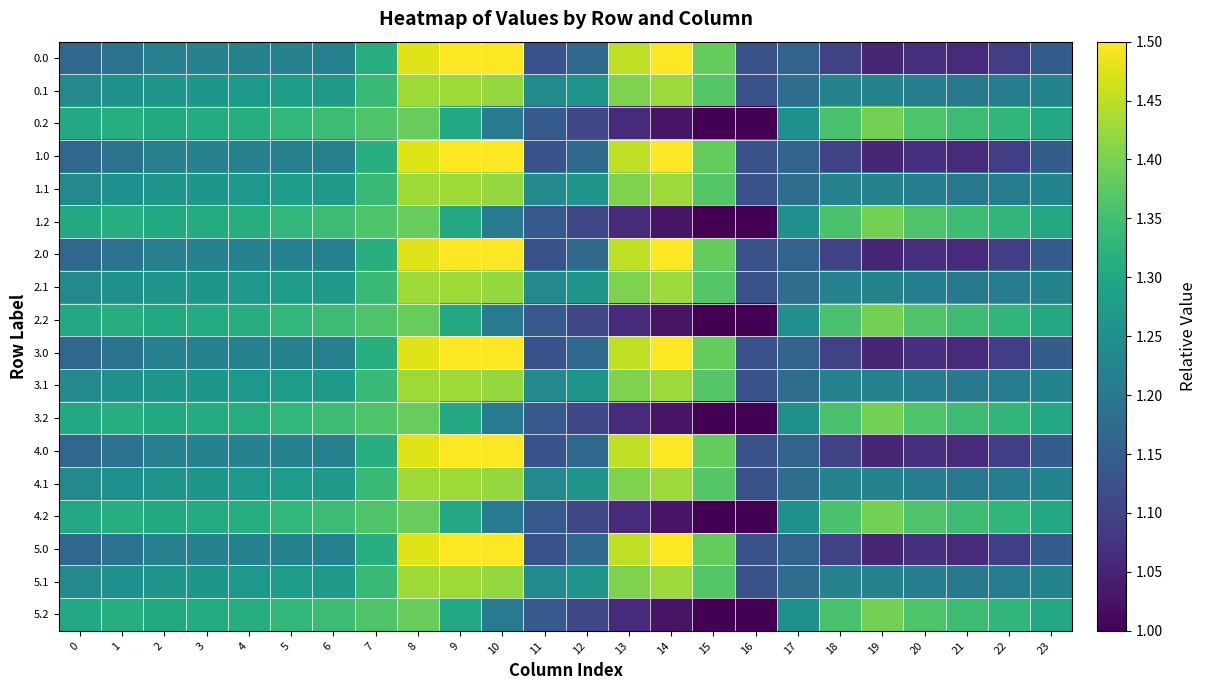

At 18, list the series in order from smallest to largest.

0.0, 1.0, 2.0, 3.0, 4.0, 5.0, 0.1, 1.1, 2.1, 3.1, 4.1, 5.1, 0.2, 1.2, 2.2, 3.2, 4.2, 5.2